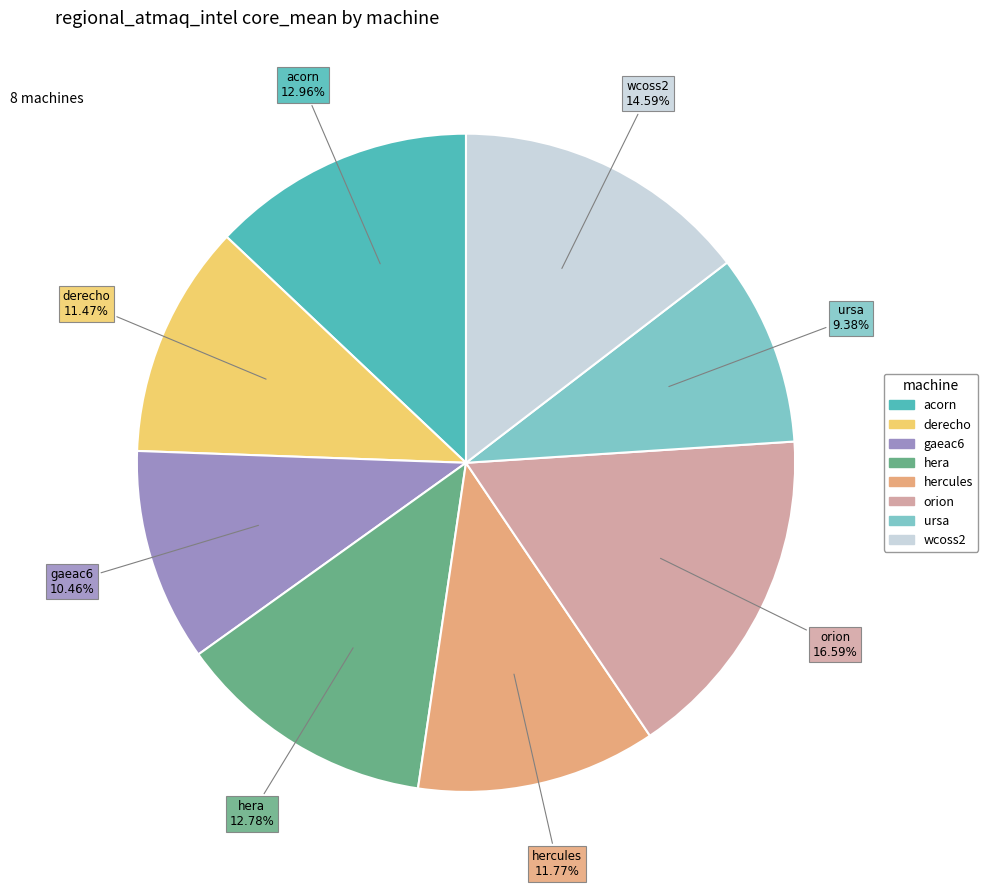

The derecho slice represents 22% of the pie. True or false?

False